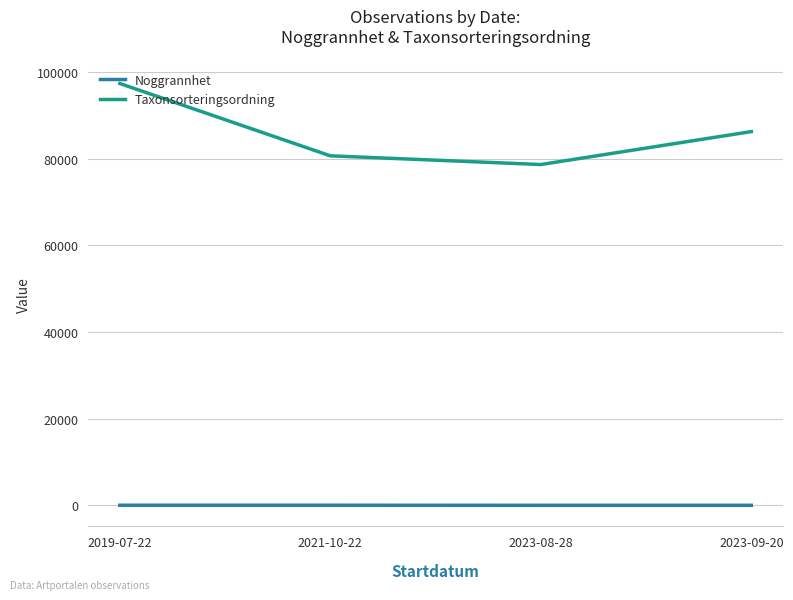

What is the average value of the Taxonsorteringsordning series?

85753.5